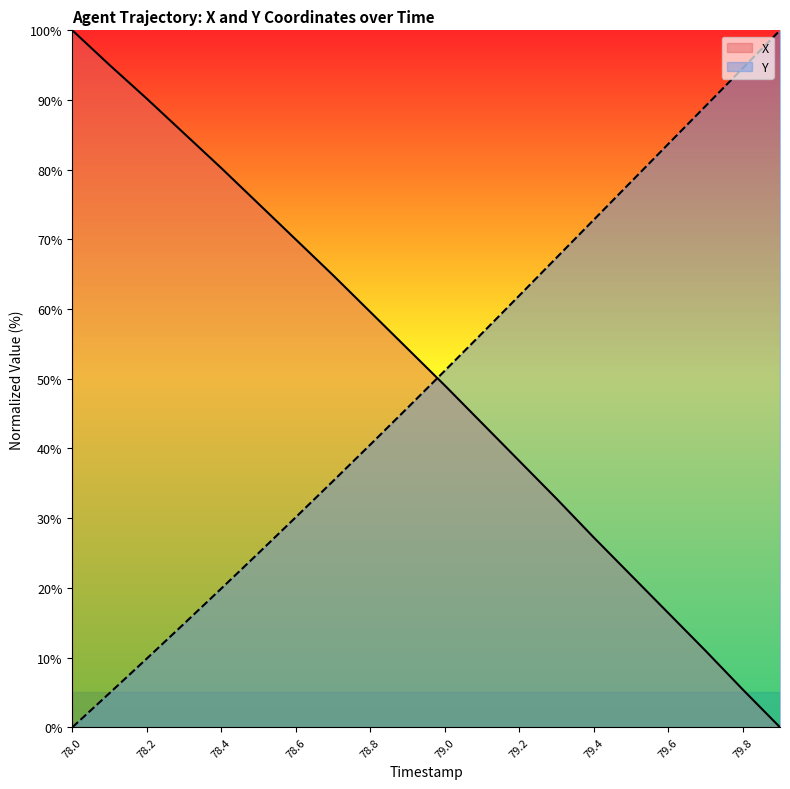

Does the chart display data point markers on the line(s)?

No